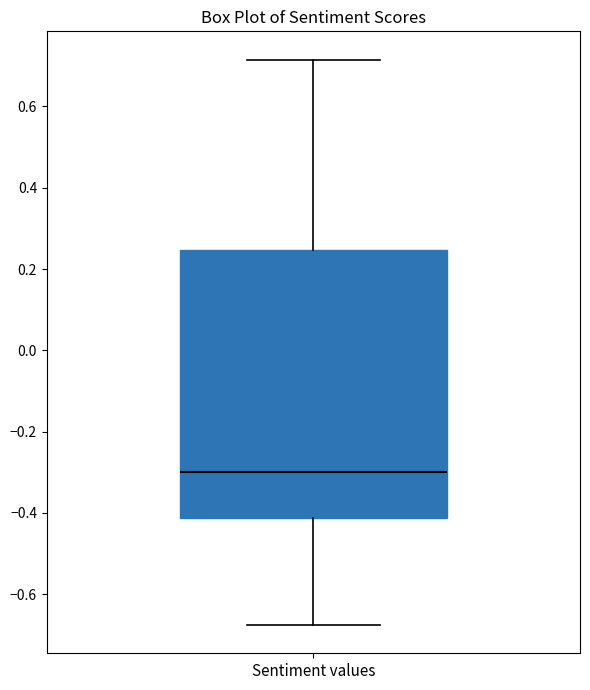

Transcribe this box plot: give where the median line is, the range the box spans, and where the two whiskers end, as read against the y-axis. The values are not printed on the chart, so give them approximately, as read against the axis.

median -0.30, box -0.42 to 0.24, whiskers -0.68 to 0.72